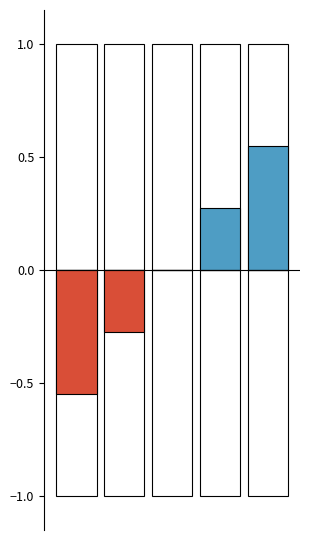

Between 3 and 1, which is larger?

3